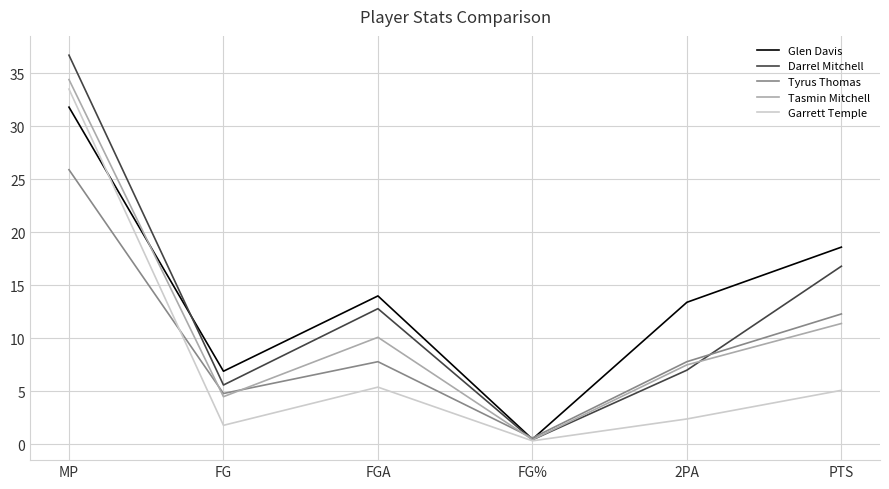

Reading left to right, list all the values displayed in this chart.

Glen Davis: MP=31.8	FG=6.9	FGA=14.0	FG%=0.5	2PA=13.4	PTS=18.6
Darrel Mitchell: MP=36.7	FG=5.6	FGA=12.8	FG%=0.4	2PA=7.0	PTS=16.8
Tyrus Thomas: MP=25.9	FG=4.8	FGA=7.8	FG%=0.6	2PA=7.8	PTS=12.3
Tasmin Mitchell: MP=34.4	FG=4.5	FGA=10.1	FG%=0.4	2PA=7.5	PTS=11.4
Garrett Temple: MP=33.5	FG=1.8	FGA=5.4	FG%=0.3	2PA=2.4	PTS=5.1